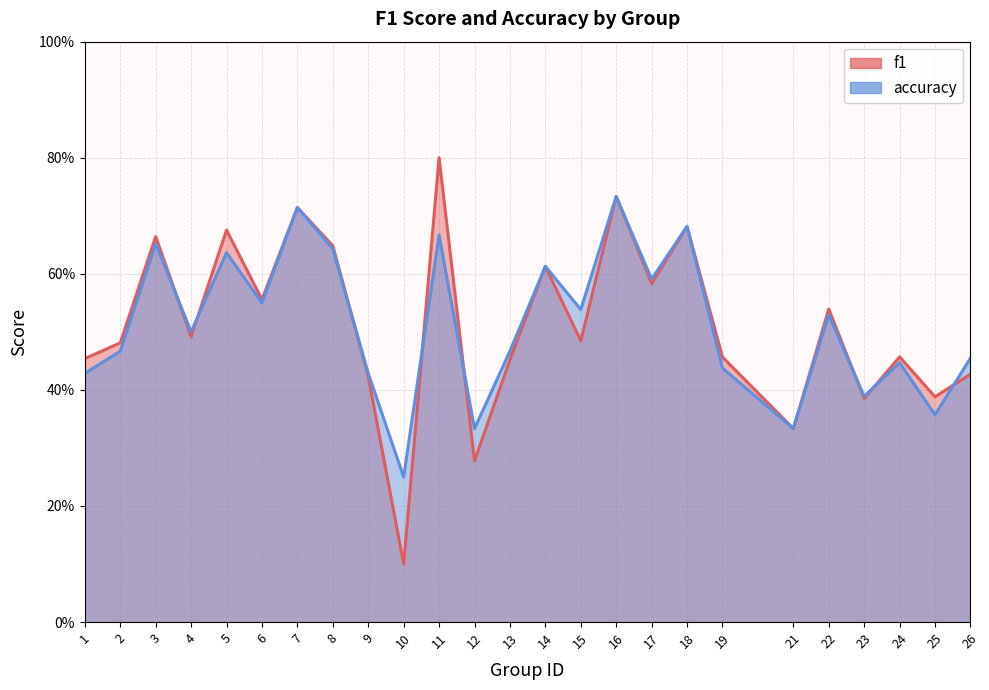

True or false: f1 has a value of 0.5 at 15.

True